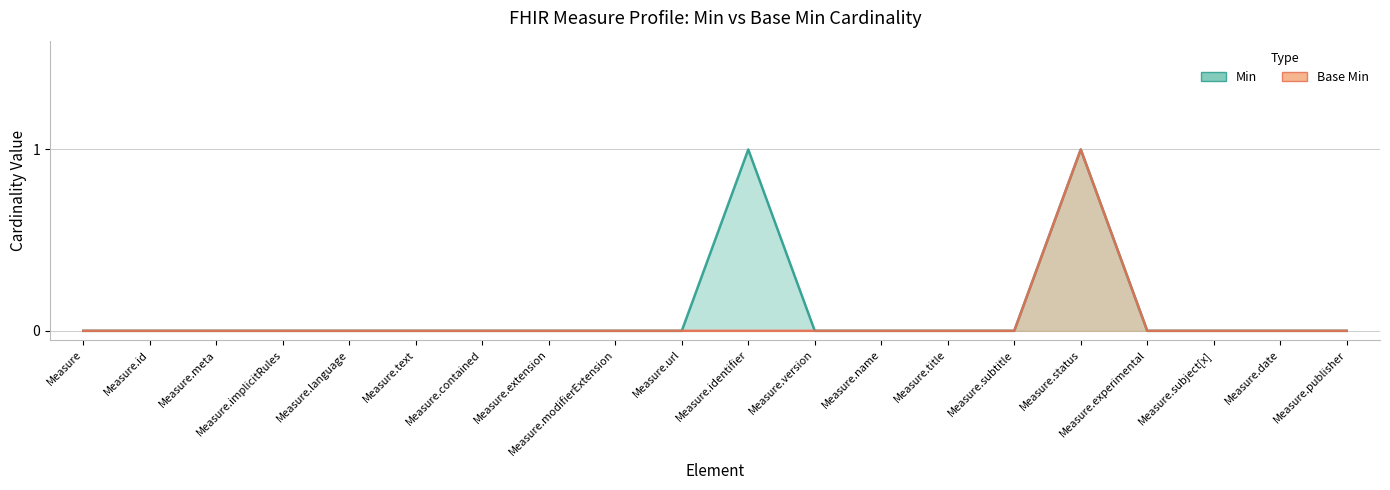

What position from the left is Measure?

1